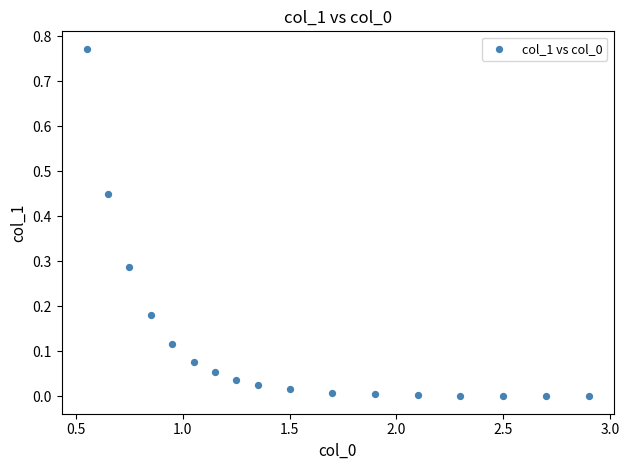

What is the range of X values (max minus min)?

2.3